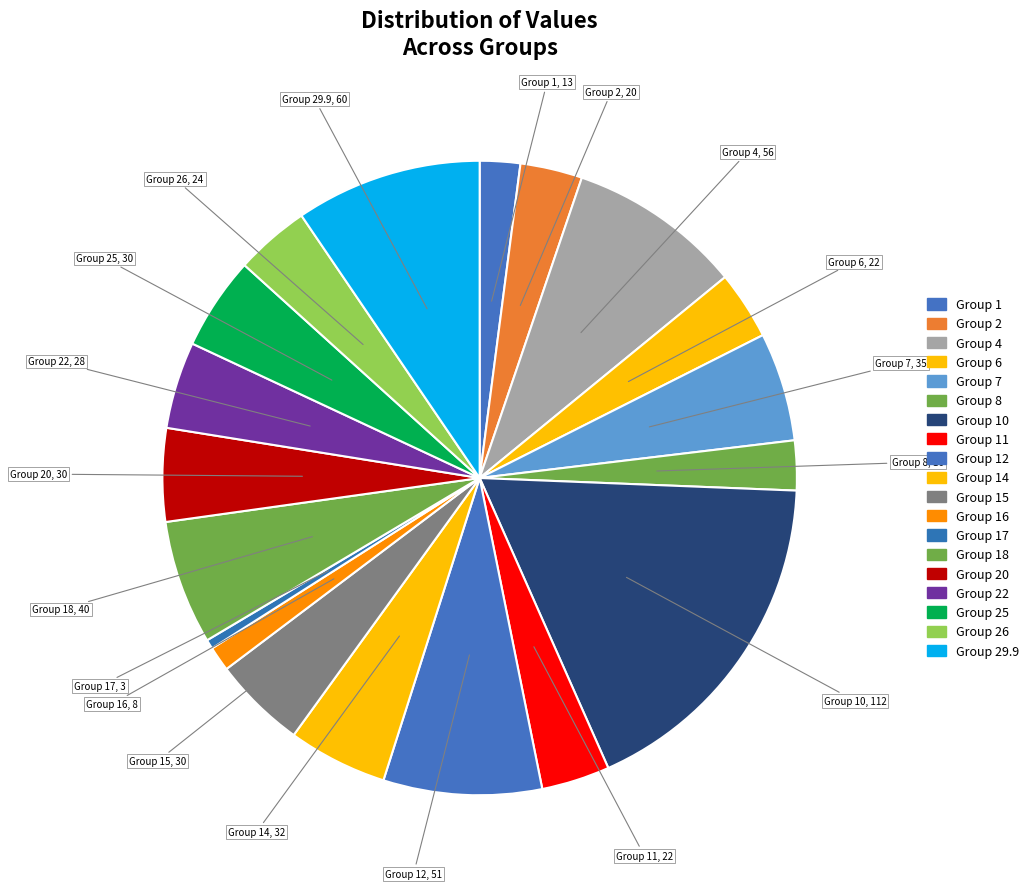

Rank the categories by value from lowest to highest.

17, 16, 1, 8, 2, 6, 11, 26, 22, 15, 20, 25, 14, 7, 18, 12, 4, 29.9, 10